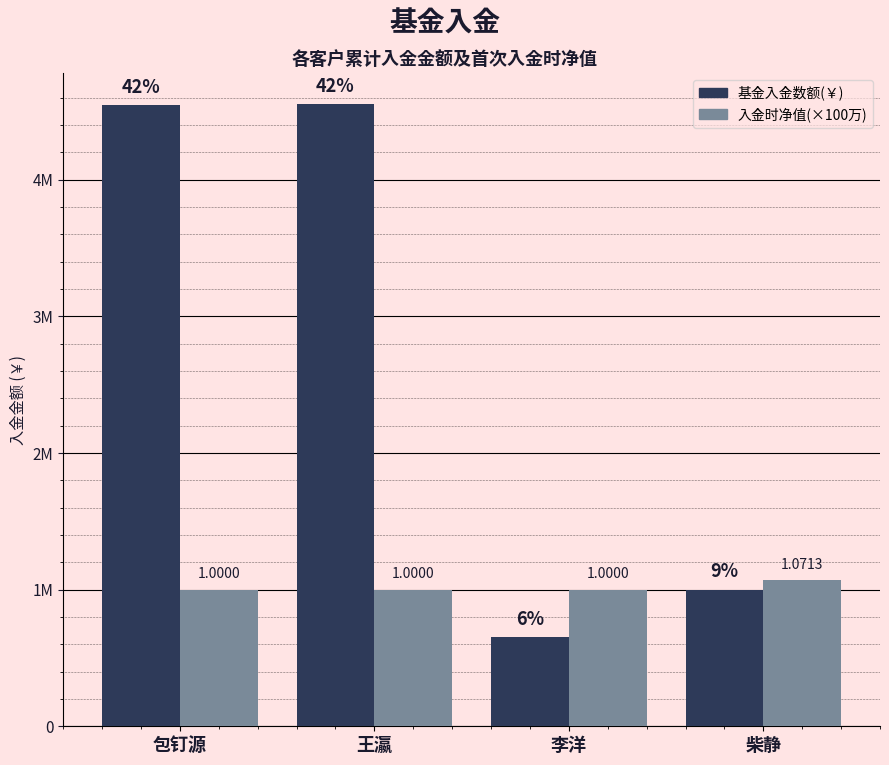

List the series in order of their overall mean, lowest first.

入金时净值(×100万), 基金入金数额(￥)